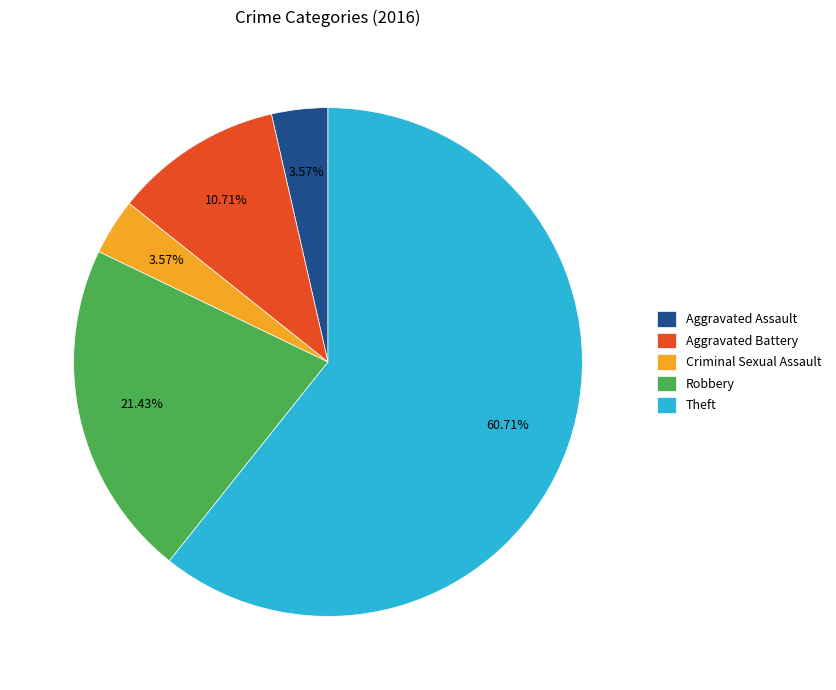

What percentage is the Aggravated Battery slice, to the nearest percent?

11%